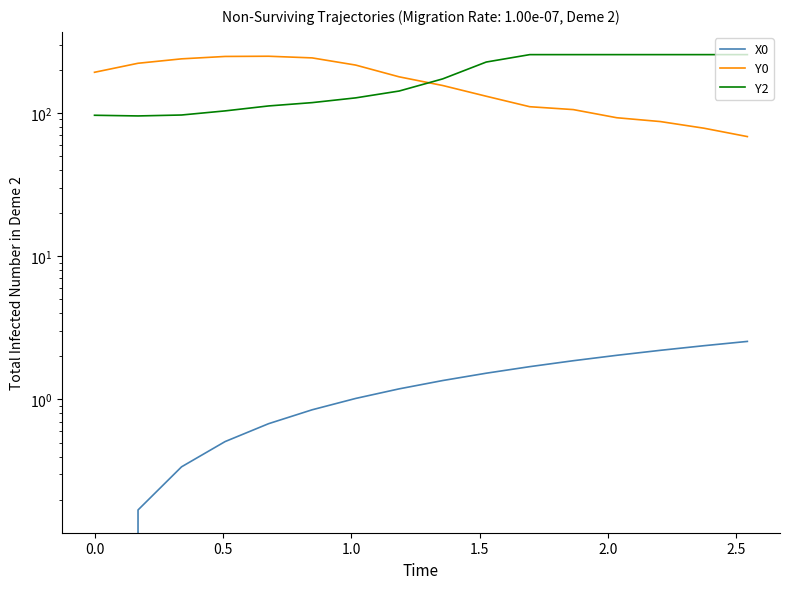

Reading left to right, what are all the values shown in this chart?

X0: 0.0	0.2	0.3	0.5	0.7	0.8	1.0	1.2	1.4	1.5	1.7	1.9	2.0	2.2	2.4	2.5
Y0: 192.0	221.9	238.3	247.6	248.5	242.0	215.6	178.5	155.3	130.7	110.4	105.4	92.5	87.0	78.2	68.3
Y2: 96.2	95.2	96.7	103.3	111.8	117.9	127.3	142.1	172.7	226.4	255.0	255.0	255.0	255.0	255.0	255.0